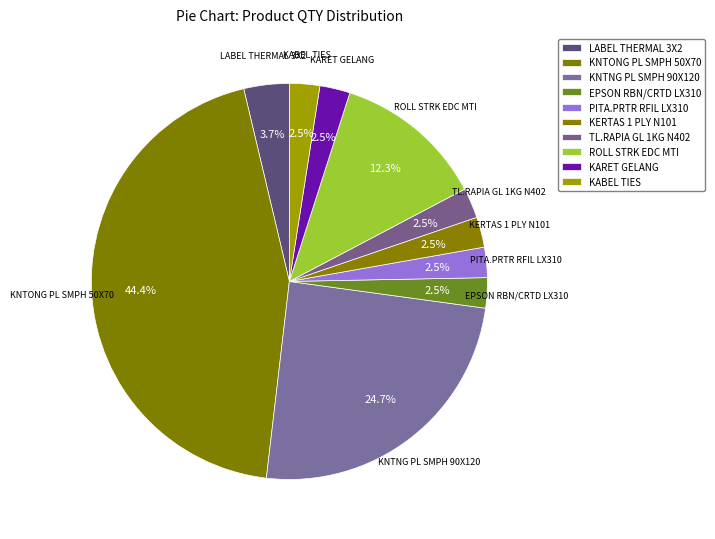

How many slices are in this pie chart?

10